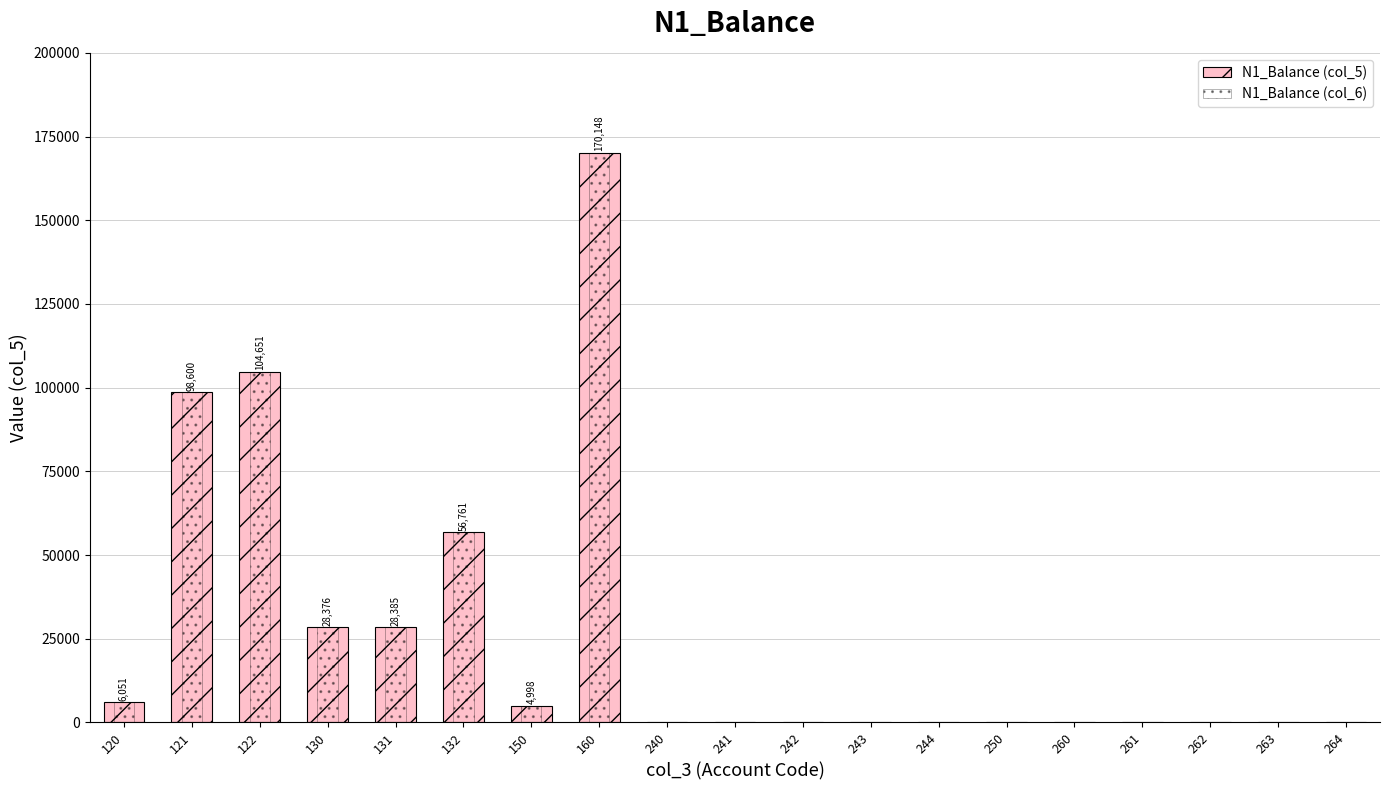

At which label is N1_Balance (col_5) closest to 85073?

121